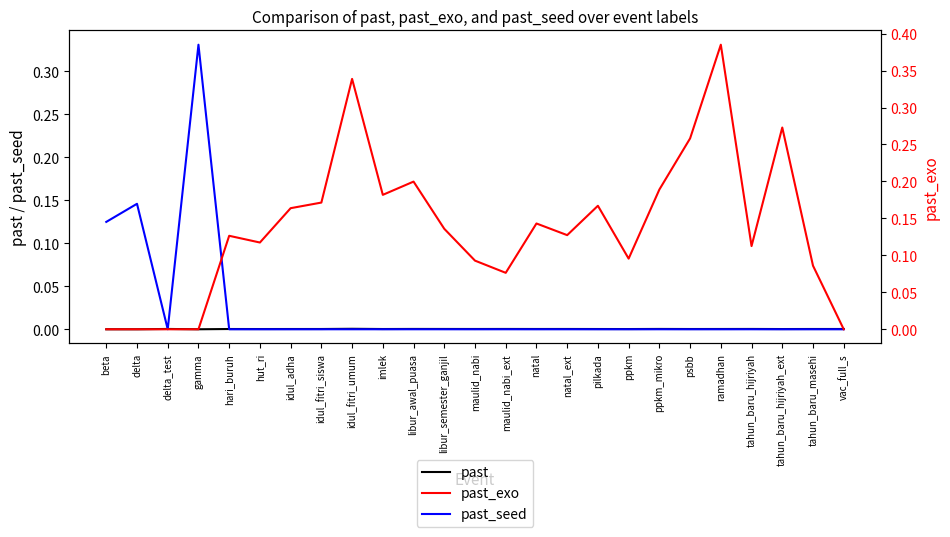

What is the value of the past_exo point at the 22nd from the left?

0.1